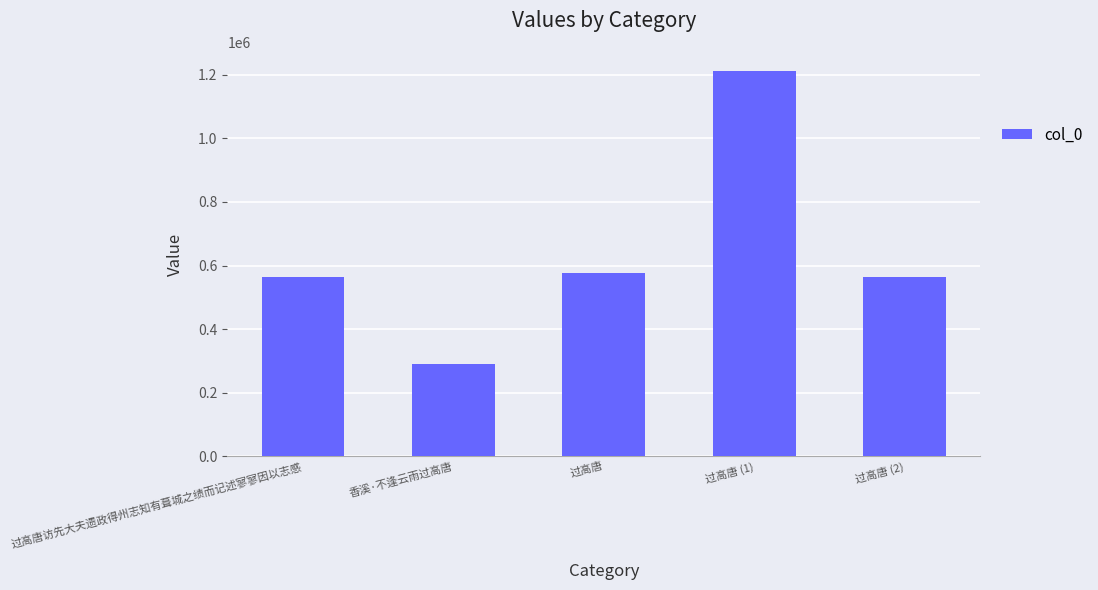

How many bars are there in total?

5